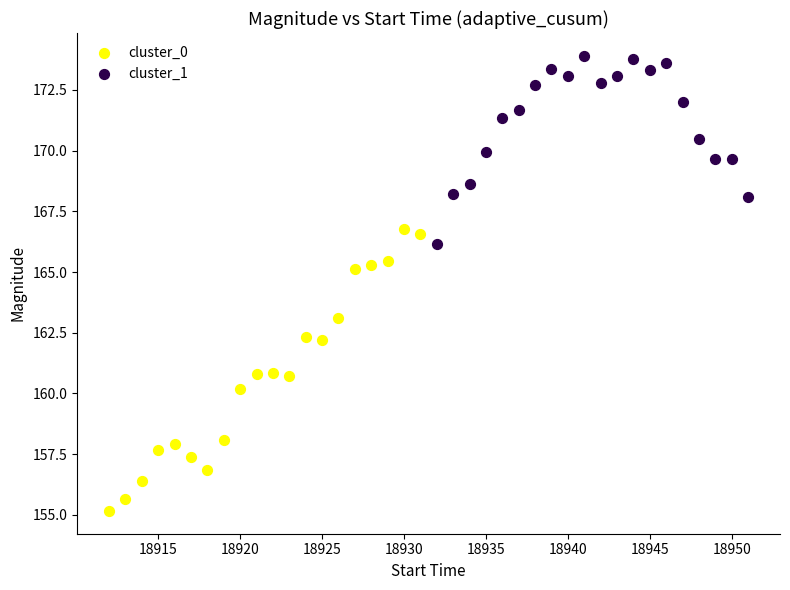

Which series has the largest Y range (max minus min)?

cluster_0